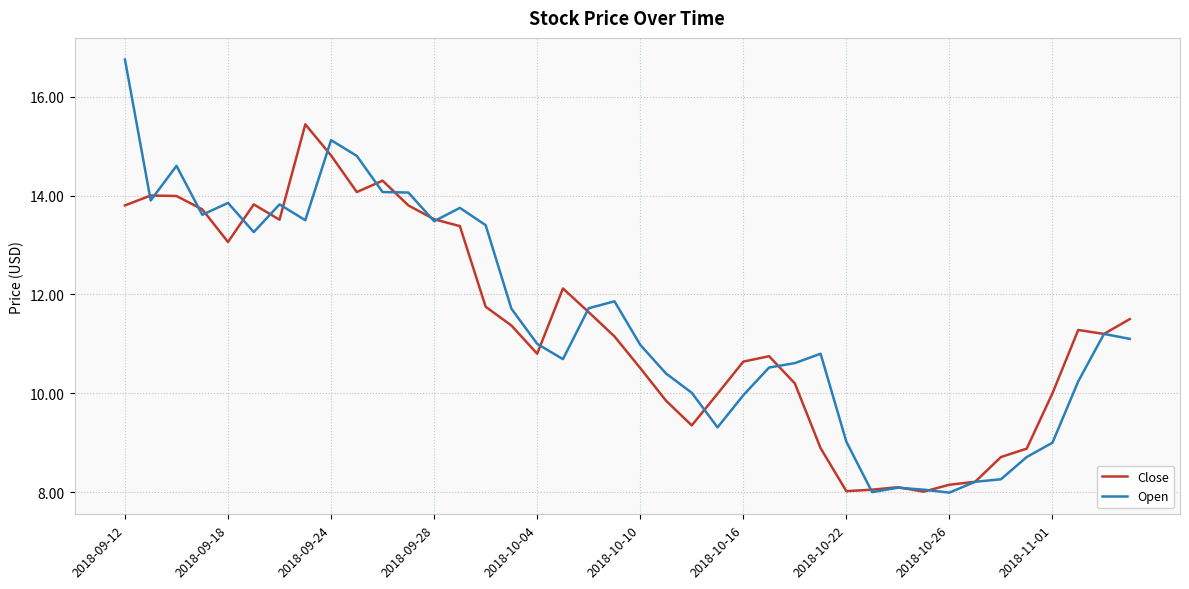

What is the sum of all Open values?

459.4